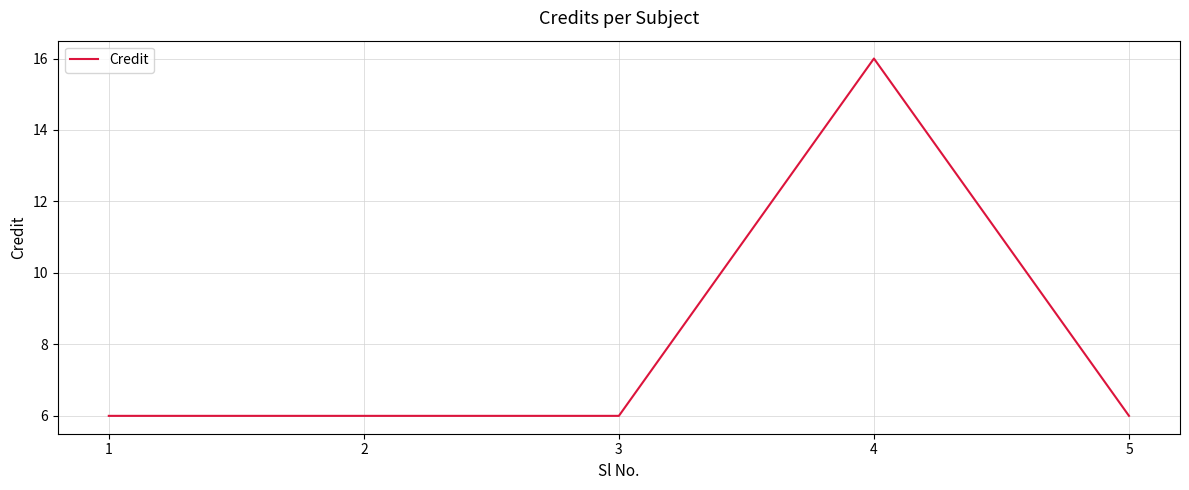

True or false: the data shows 2 at 2.

False